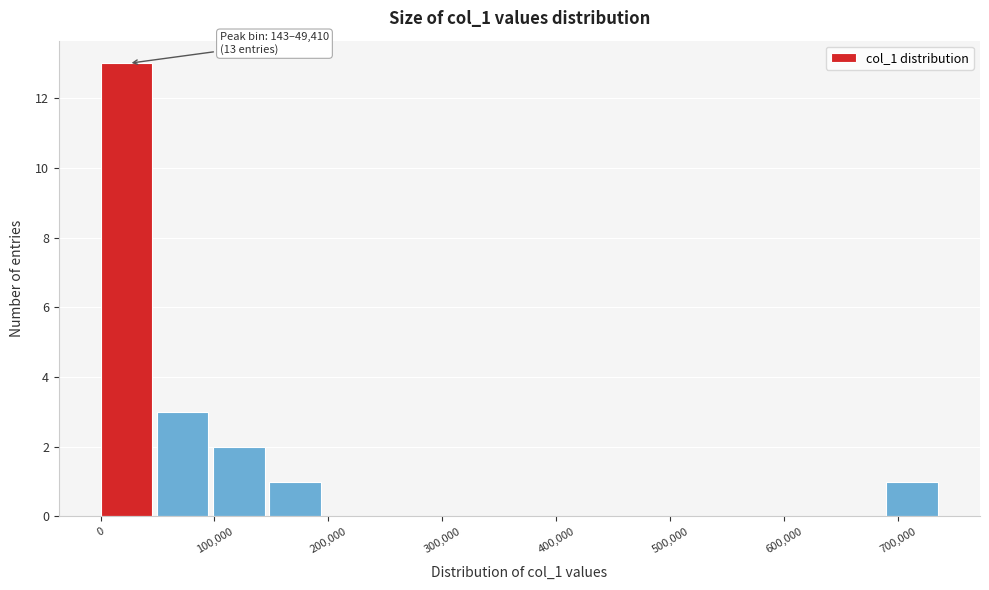

Over which range of the x-axis is the bar tallest?

0 to 50000